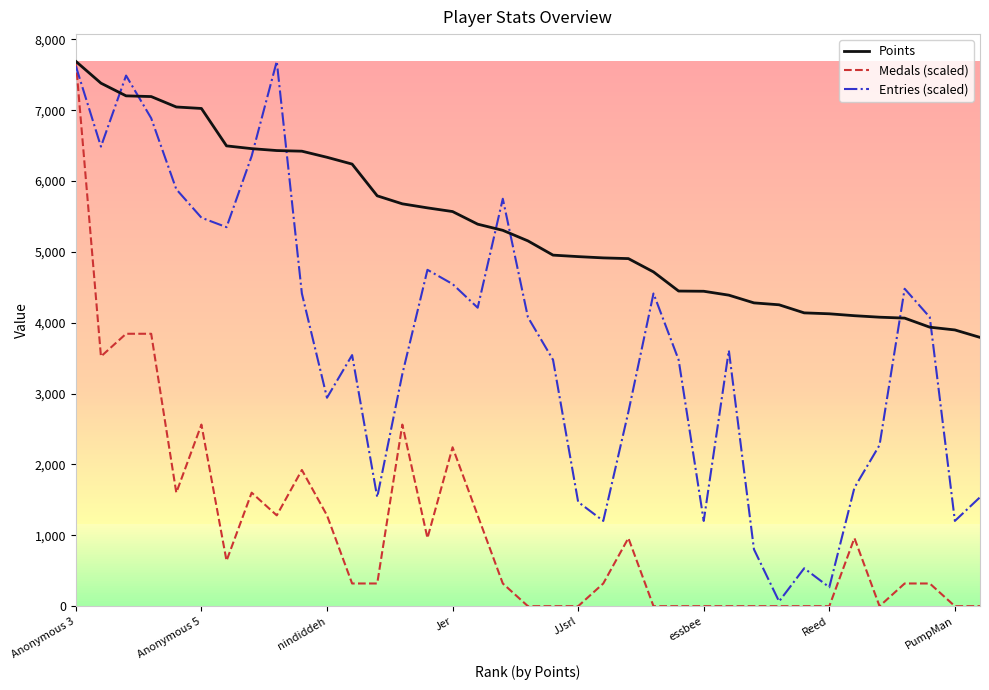

What is the maximum value shown in the chart?

7690.0